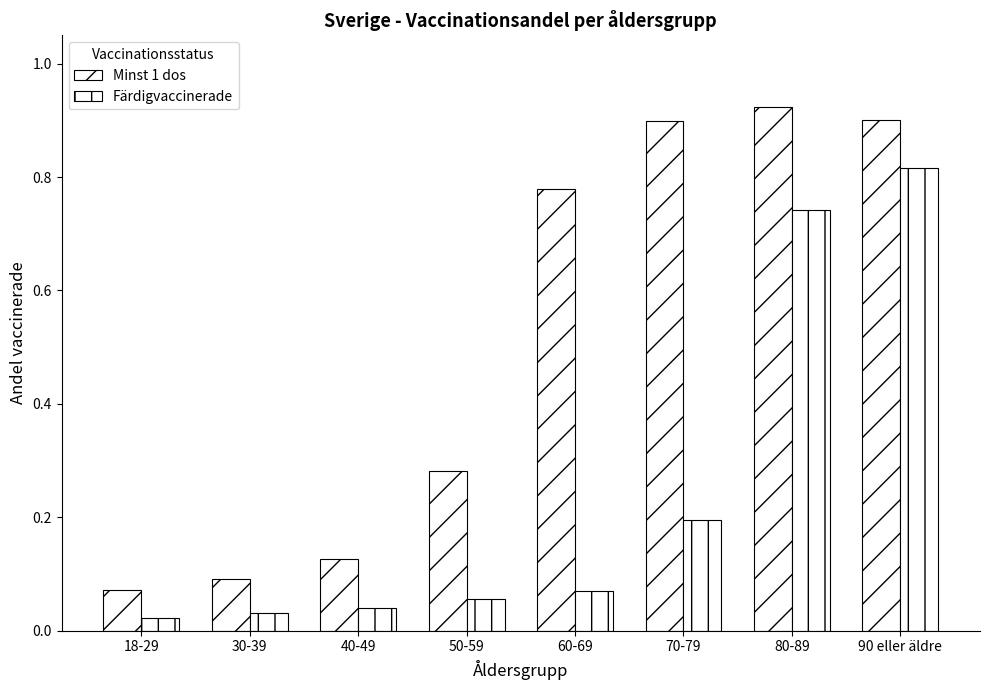

Is it true that Minst 1 dos equals 0.9 at 80-89?

True